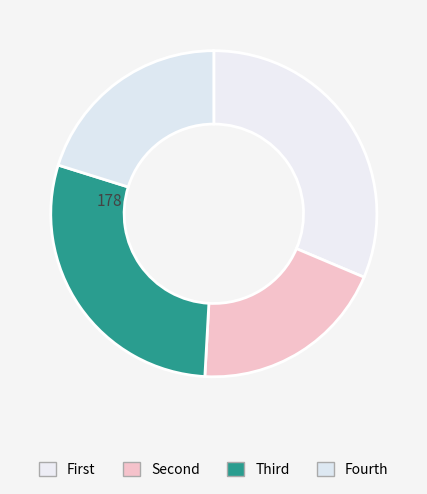

Count the number of slices in the pie.

4